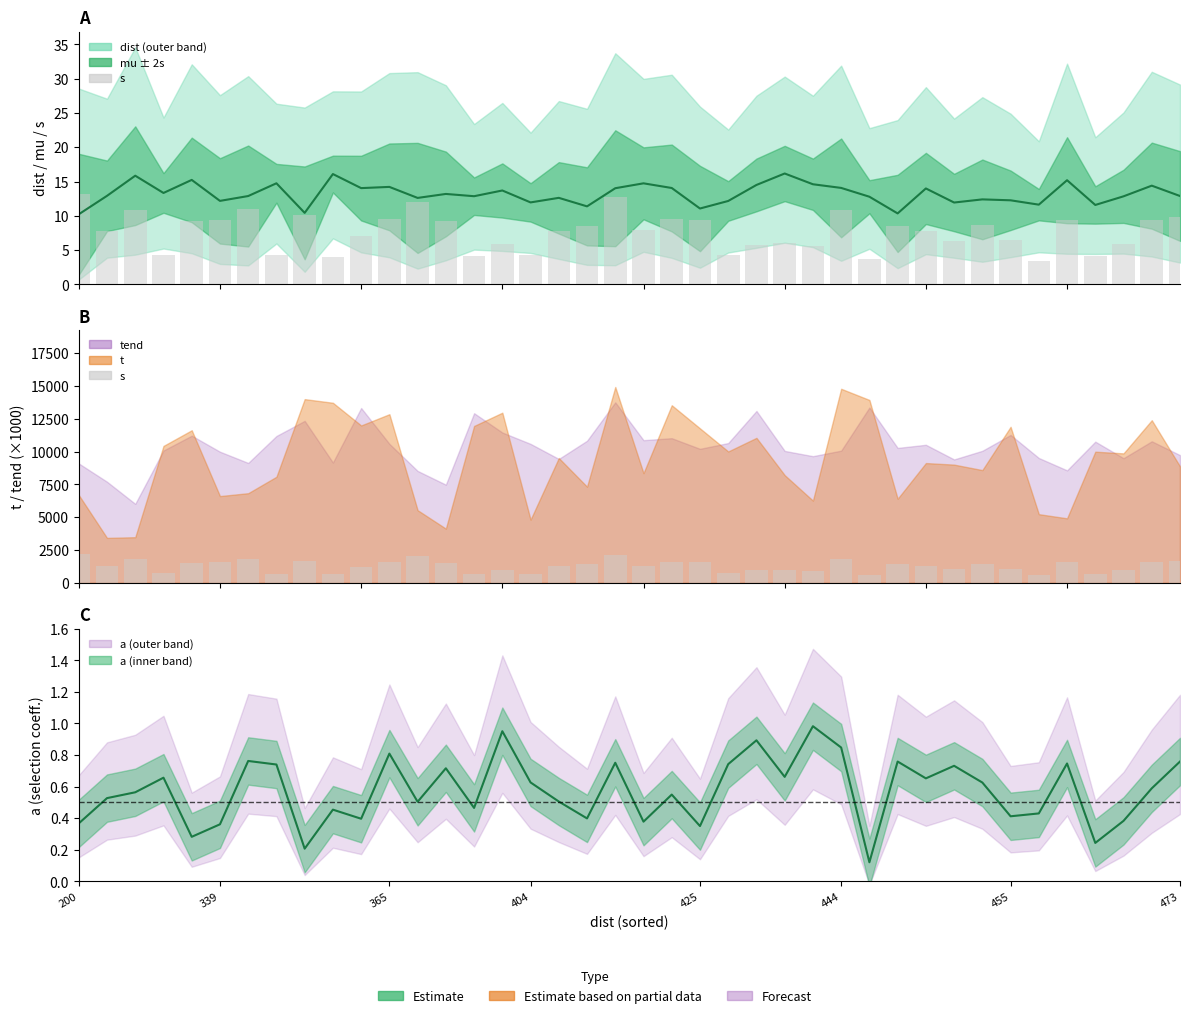

At how many categories does at least one series exceed 401?

40